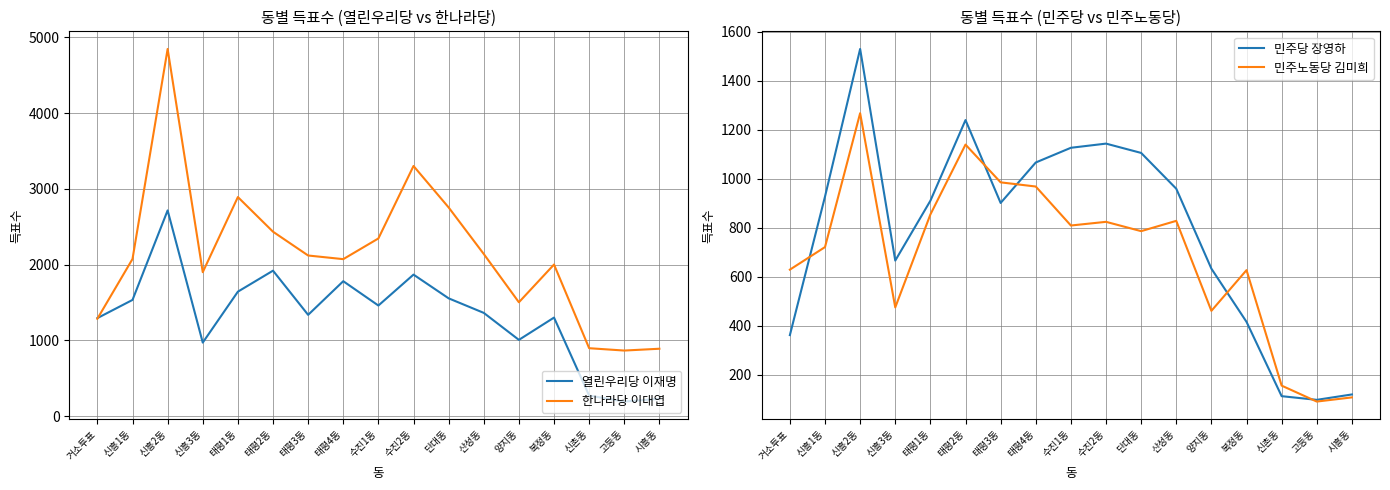

At 태평1동, list the series in order from smallest to largest.

민주노동당 김미희, 민주당 장영하, 열린우리당 이재명, 한나라당 이대엽